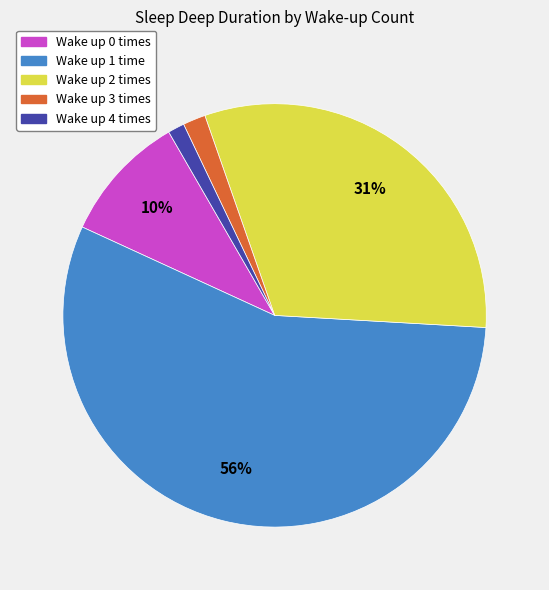

Count the number of slices in the pie.

5